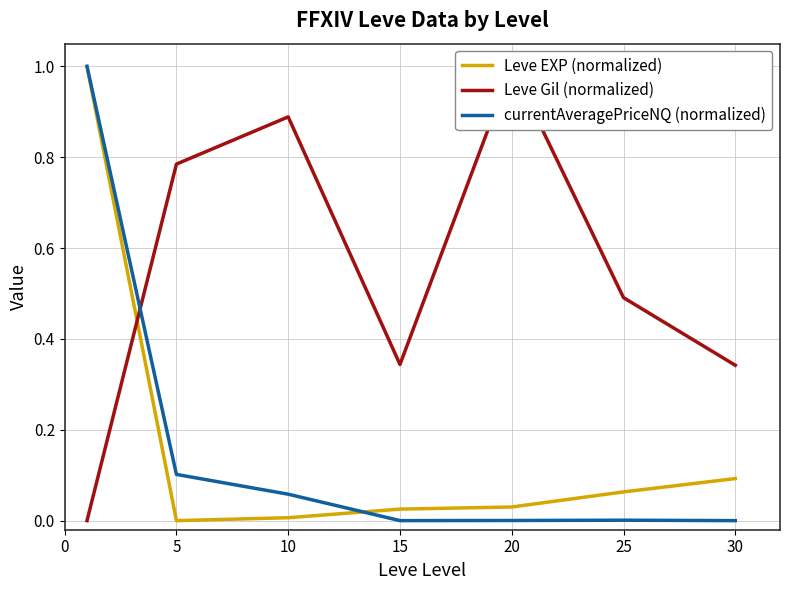

The currentAveragePriceNQ (normalized) series shows 0.7 at 30. True or false?

False